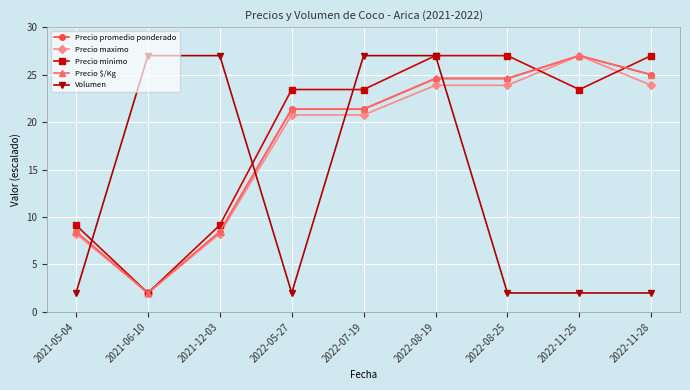

Is it true that Precio $/Kg equals 25.0 at 2022-11-28?

True